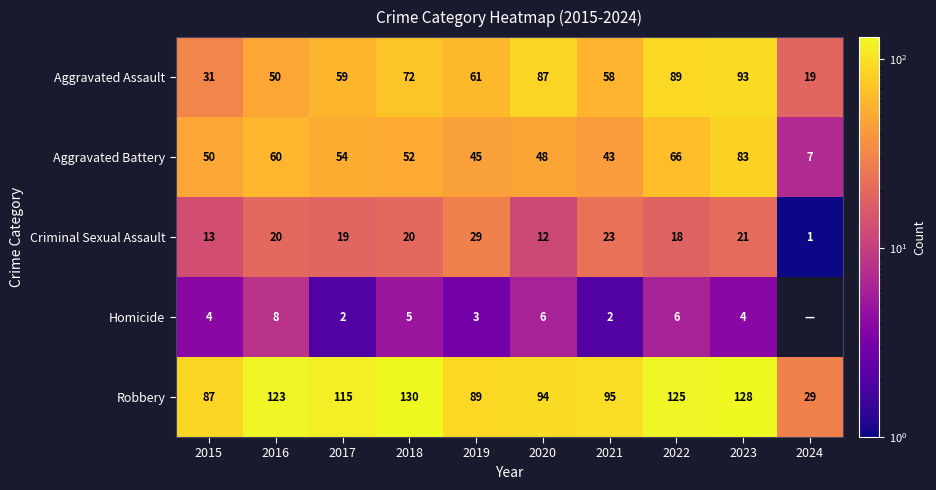

At which category is the sum across all series the highest?

2023